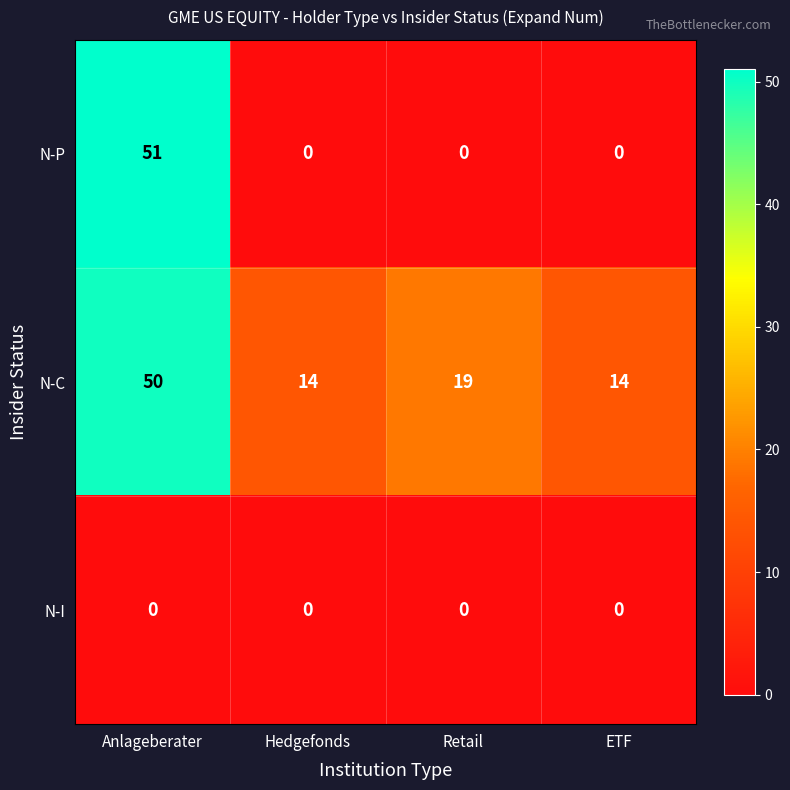

The value of N-P at ETF is 0. True or false?

True